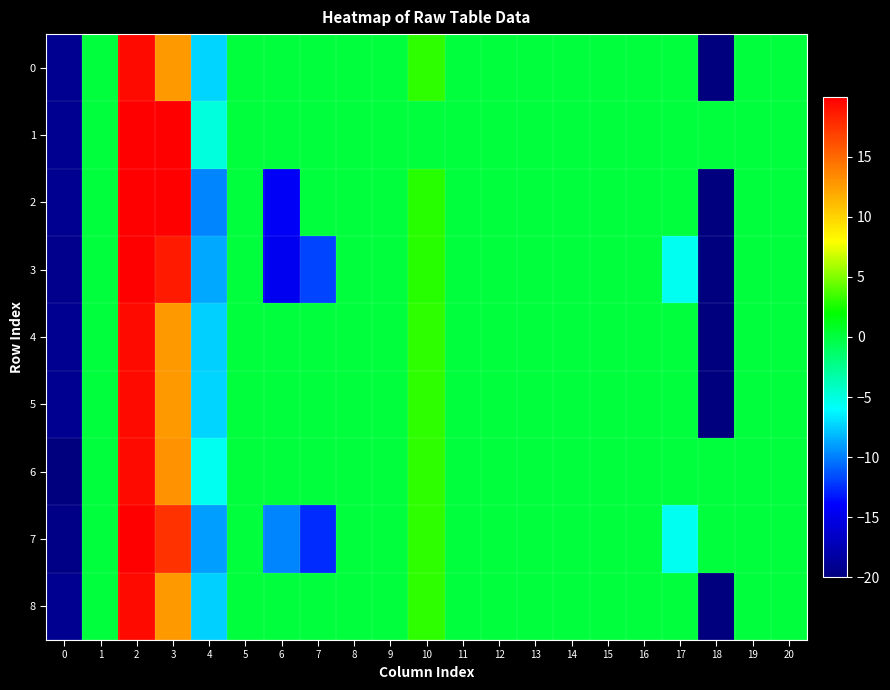

Reading left to right, list all the values displayed in this chart.

0: 0=-19.2	1=0.0	2=19.4	3=12.7	4=-7.3	5=0.0	6=0.0	7=0.0	8=0.0	9=0.0	10=3.0	11=0.0	12=0.0	13=0.0	14=0.0	15=0.0	16=0.0	17=0.0	18=-20.0	19=0.0	20=0.0
1: 0=-19.2	1=0.0	2=19.9	3=20.0	4=-4.9	5=0.0	6=0.0	7=0.0	8=0.0	9=0.0	10=0.0	11=0.0	12=0.0	13=0.0	14=0.0	15=0.0	16=0.0	17=0.0	18=0.0	19=0.0	20=0.0
2: 0=-19.2	1=0.0	2=19.9	3=20.0	4=-9.7	5=0.0	6=-14.3	7=0.0	8=0.0	9=0.0	10=2.9	11=0.0	12=0.0	13=0.0	14=0.0	15=0.0	16=0.0	17=0.0	18=-20.0	19=0.0	20=0.0
3: 0=-19.3	1=0.0	2=20.0	3=18.6	4=-8.6	5=0.0	6=-14.6	7=-11.7	8=0.0	9=0.0	10=2.9	11=0.0	12=0.0	13=0.0	14=0.0	15=0.0	16=0.0	17=-5.6	18=-20.0	19=0.0	20=0.0
4: 0=-19.2	1=0.0	2=19.4	3=12.7	4=-7.4	5=0.0	6=0.0	7=0.0	8=0.0	9=0.0	10=3.0	11=0.0	12=0.0	13=0.0	14=0.0	15=0.0	16=0.0	17=0.0	18=-20.0	19=0.0	20=0.0
5: 0=-19.2	1=0.0	2=19.4	3=12.7	4=-7.3	5=0.0	6=0.0	7=0.0	8=0.0	9=0.0	10=3.0	11=0.0	12=0.0	13=0.0	14=0.0	15=0.0	16=0.0	17=0.0	18=-20.0	19=0.0	20=0.0
6: 0=-20.0	1=0.0	2=19.4	3=13.1	4=-5.6	5=0.0	6=0.0	7=0.0	8=0.0	9=0.0	10=3.0	11=0.0	12=0.0	13=0.0	14=0.0	15=0.0	16=0.0	17=0.0	18=0.0	19=0.0	20=0.0
7: 0=-19.6	1=0.0	2=19.9	3=17.6	4=-9.1	5=0.0	6=-9.8	7=-12.5	8=0.0	9=0.0	10=3.0	11=0.0	12=0.0	13=0.0	14=0.0	15=0.0	16=0.0	17=-5.6	18=0.0	19=0.0	20=0.0
8: 0=-19.2	1=0.0	2=19.4	3=12.7	4=-7.4	5=0.0	6=0.0	7=0.0	8=0.0	9=0.0	10=3.0	11=0.0	12=0.0	13=0.0	14=0.0	15=0.0	16=0.0	17=0.0	18=-20.0	19=0.0	20=0.0